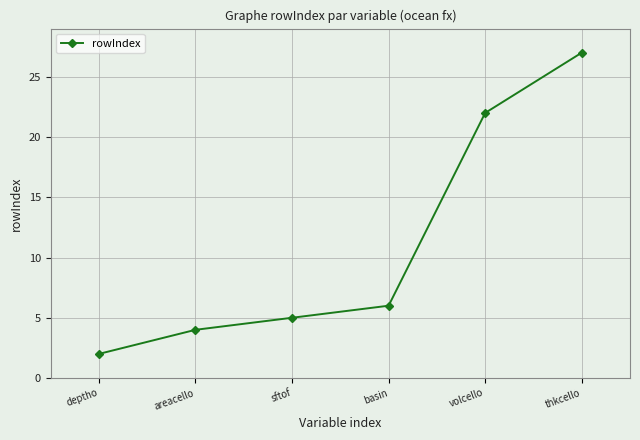

Which has a higher value, basin or areacello?

basin